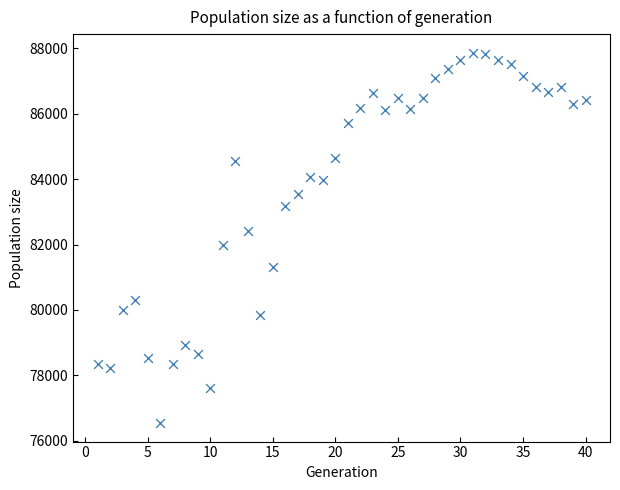

What is the range of Y values (max minus min)?

11329